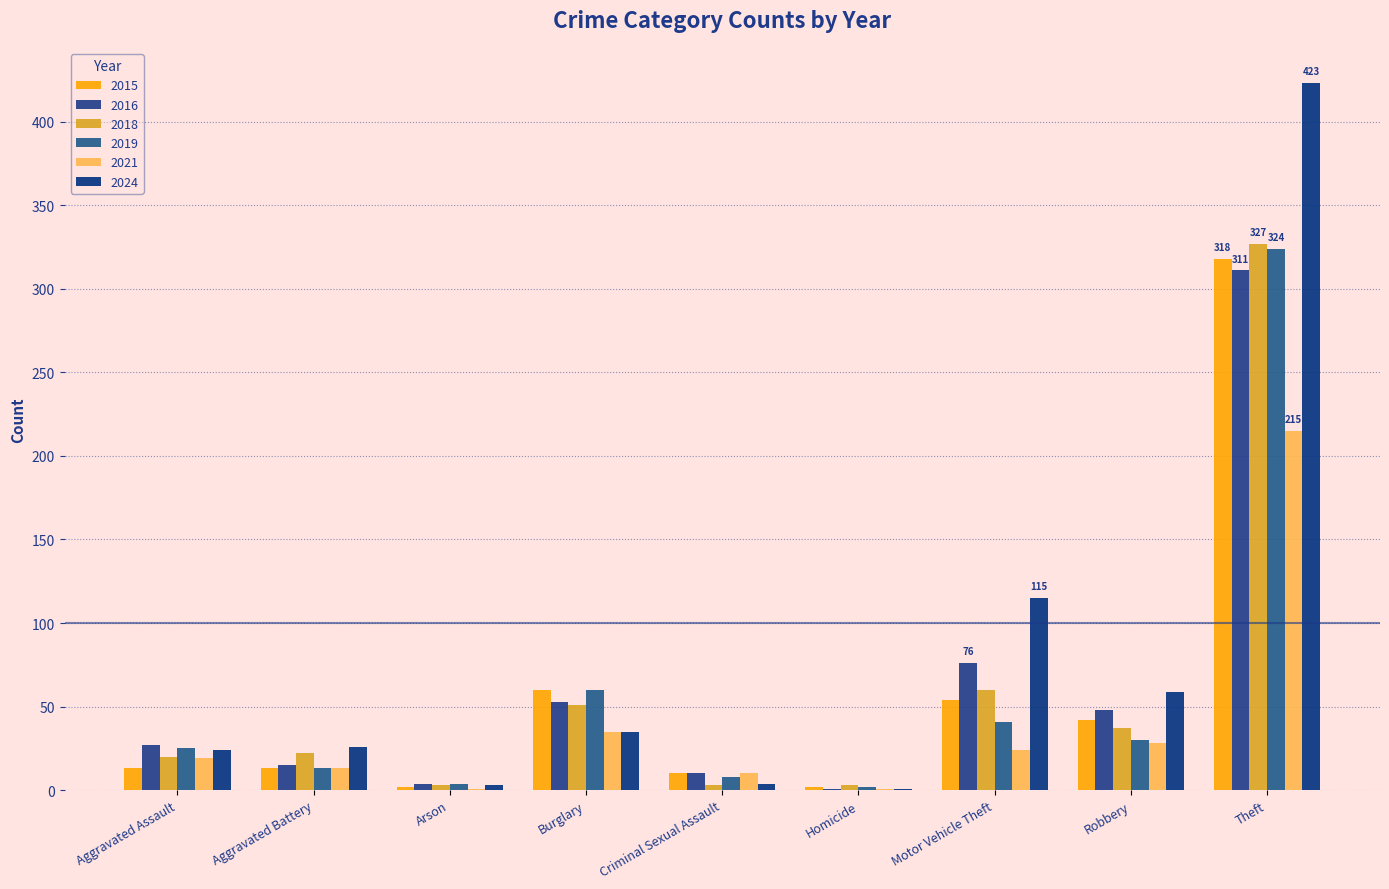

Which category has the highest value in the 2018 series?

Theft